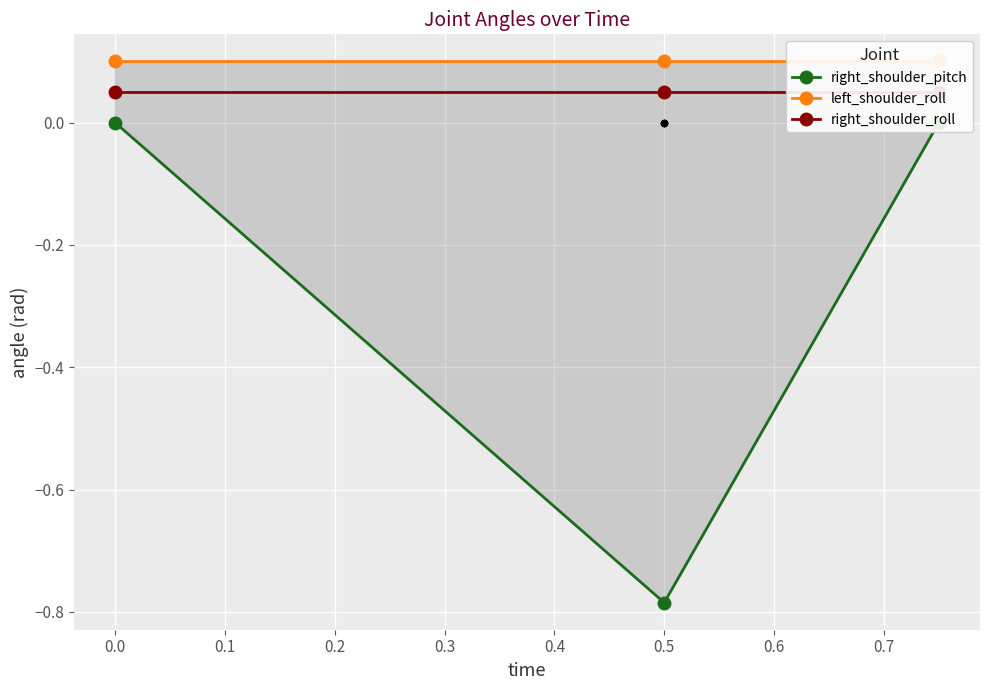

Which series has the largest total across all categories?

left_shoulder_roll